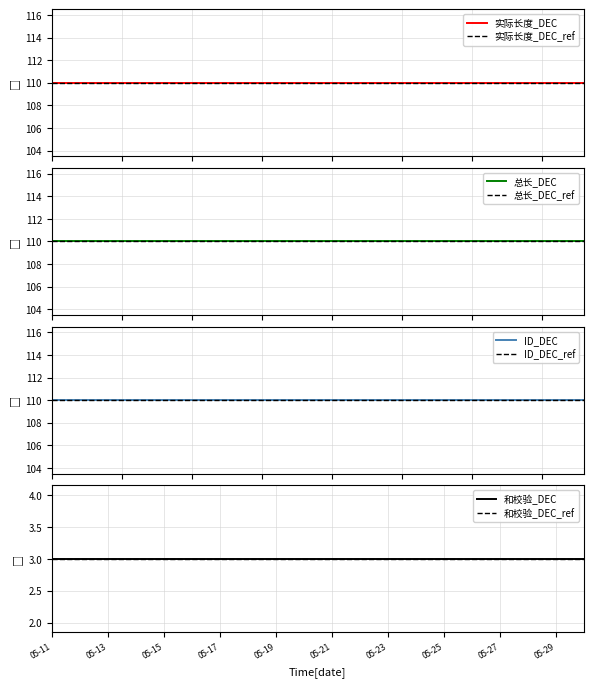

True or false: 实际长度_DEC and 和校验_DEC intersect in this chart.

False